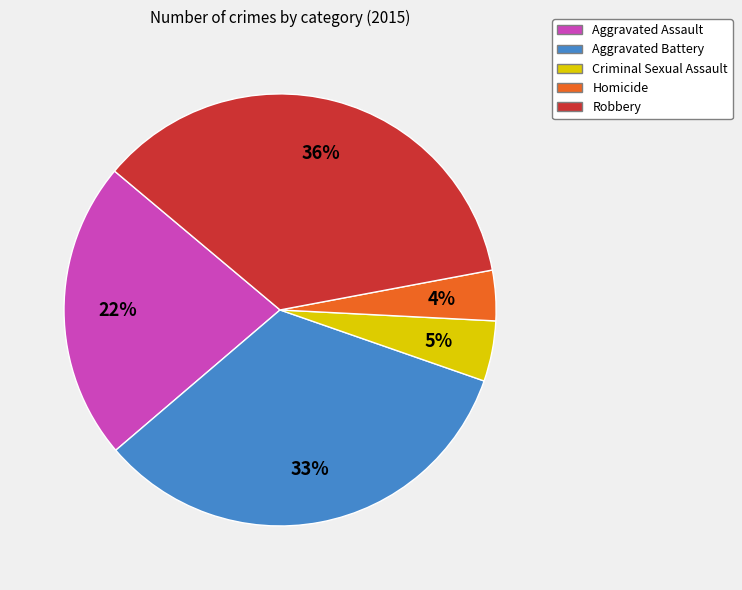

Combined, do Aggravated Battery and Criminal Sexual Assault account for over 50%?

No